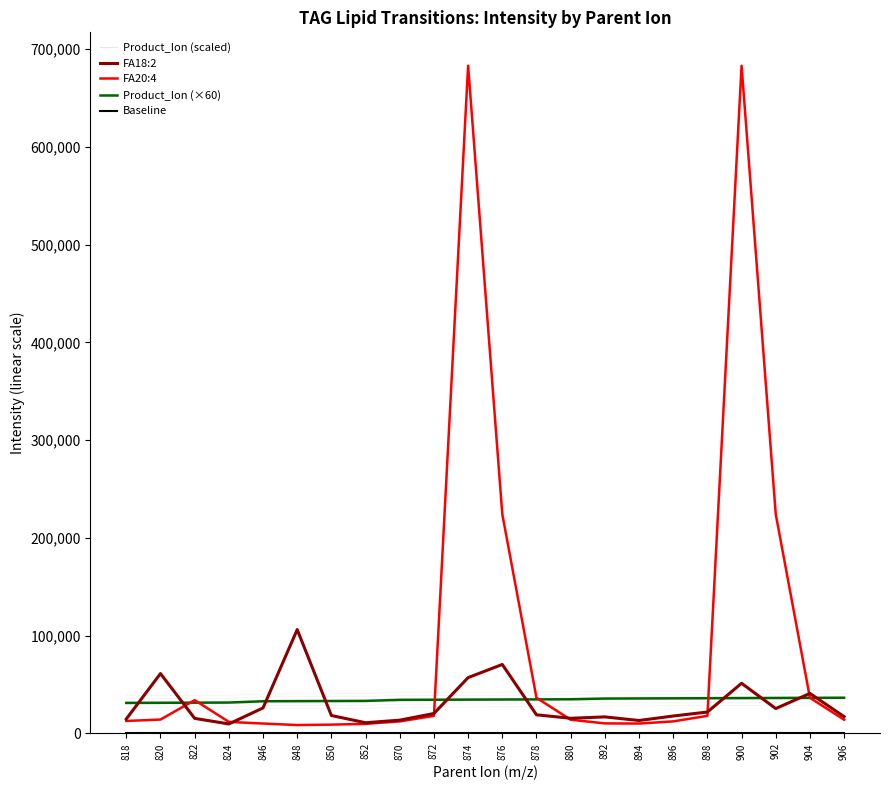

The FA18:2 series shows 16953.5 at 892. True or false?

True